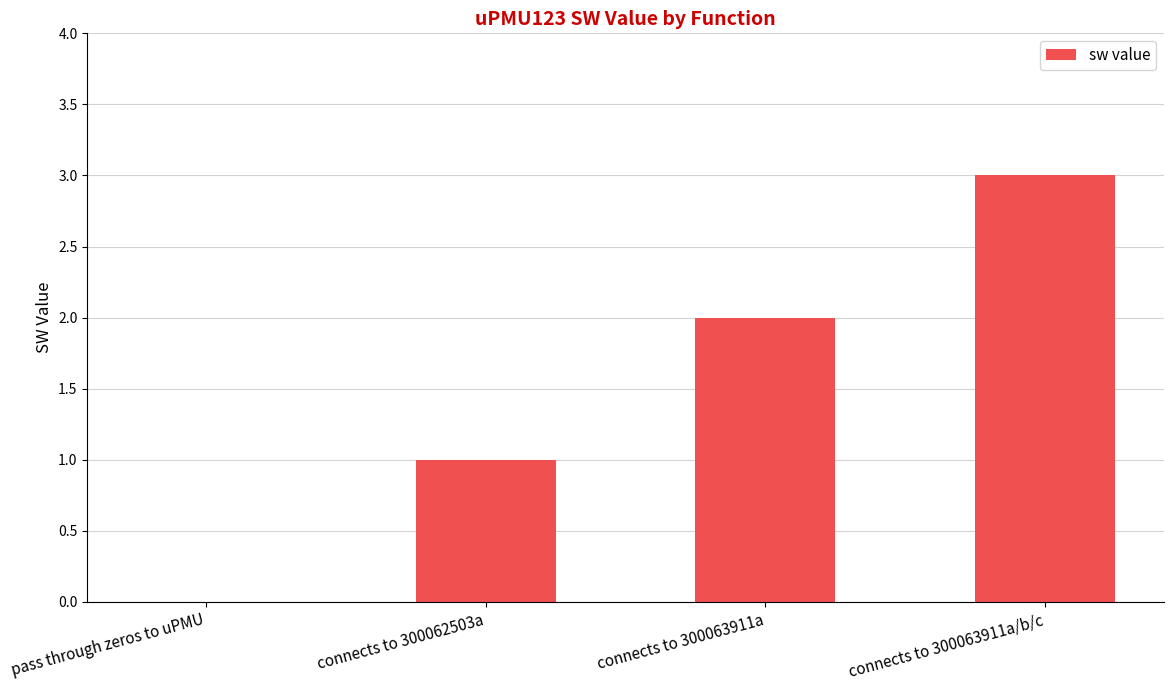

Is it true that the value at connects to 300062503a is 2?

False